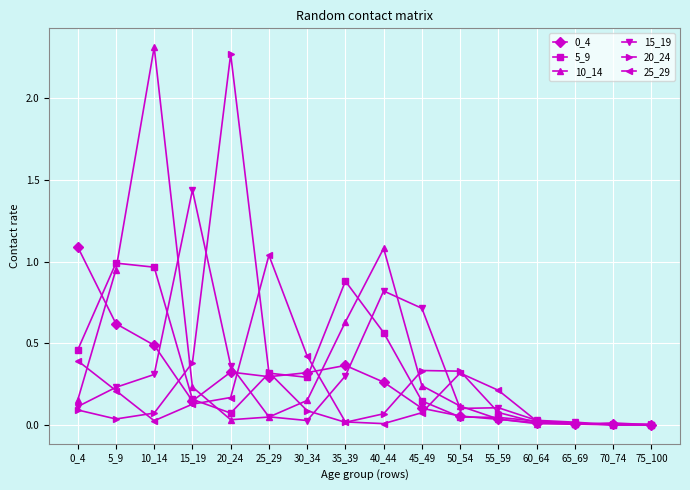

The 20_24 series shows 0.1 at 40_44. True or false?

True